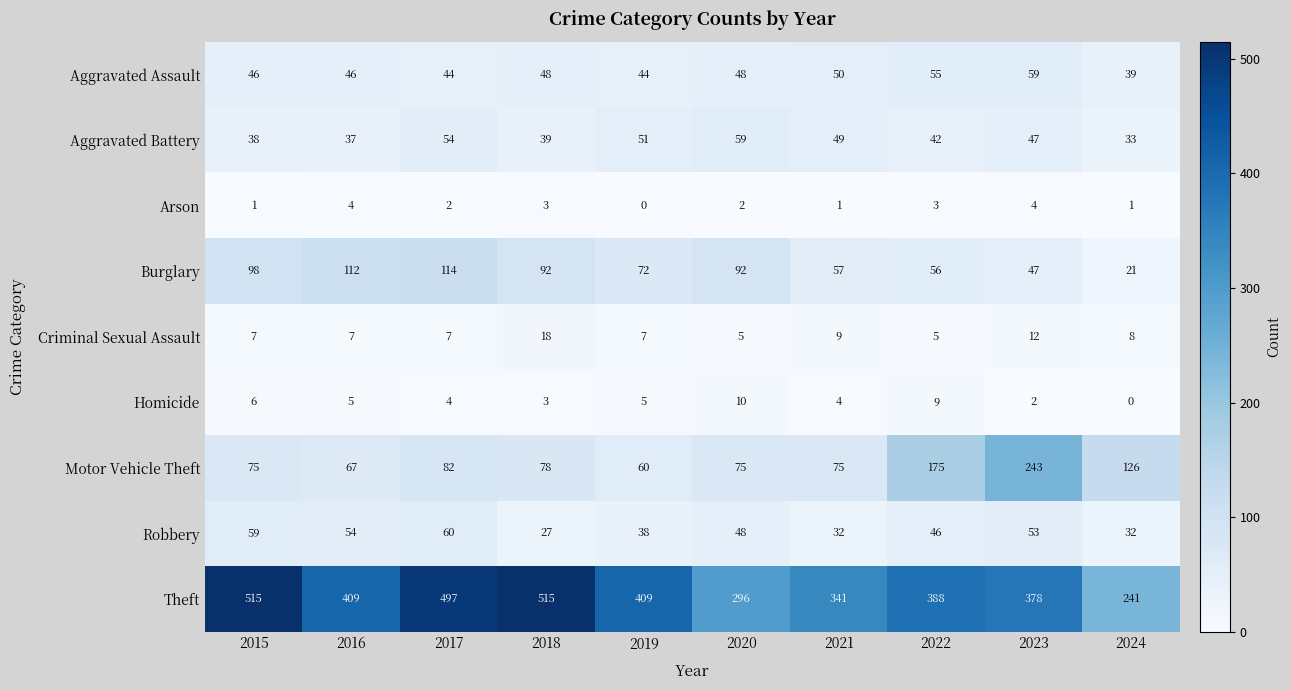

Is the value of Aggravated Battery at 2018 greater than the value of Arson at 2019?

Yes